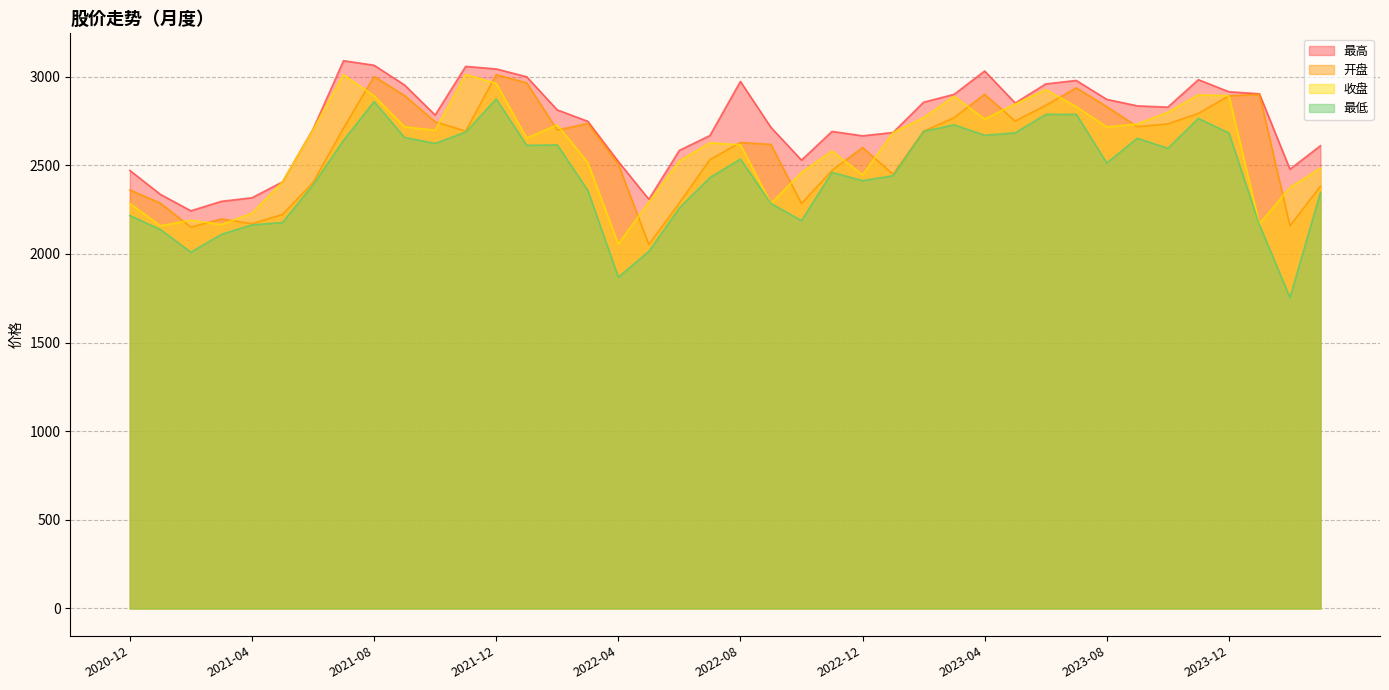

Is it true that 开盘 equals 2692.6 at 2021-11?

True